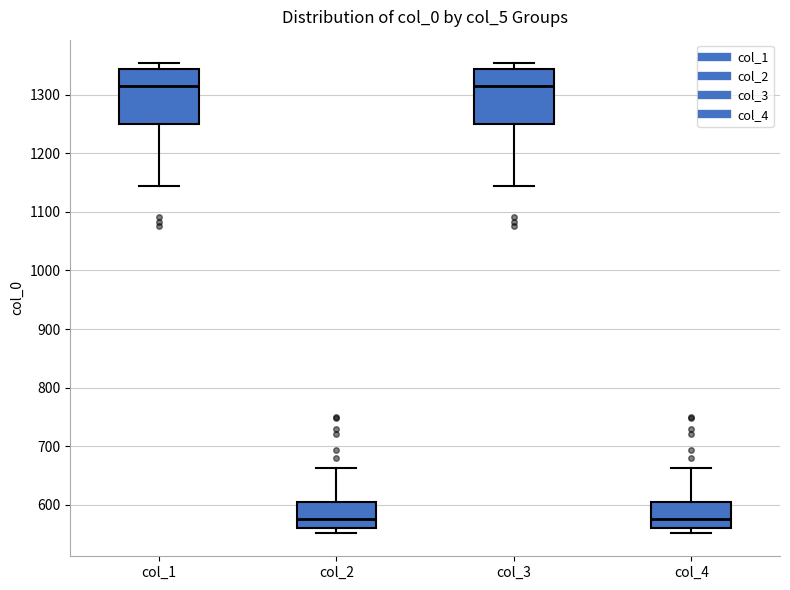

Reading left to right, transcribe this box plot: for each box, give where its median line is, the range the box spans, and where its two whiskers end, as read against the y-axis. The values are not printed on the chart, so give them approximately, as read against the axis.

col_1: median 1320, box 1250 to 1340, whiskers 1150 to 1350
col_2: median 580, box 560 to 600, whiskers 550 to 660
col_3: median 1320, box 1250 to 1340, whiskers 1150 to 1350
col_4: median 580, box 560 to 600, whiskers 550 to 660